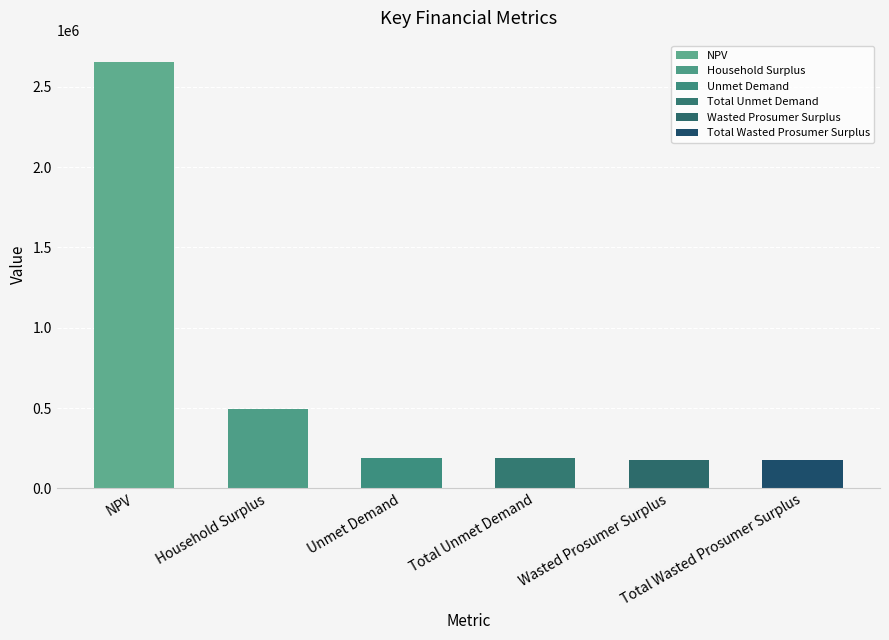

At which category does the chart reach its peak across all series?

NPV